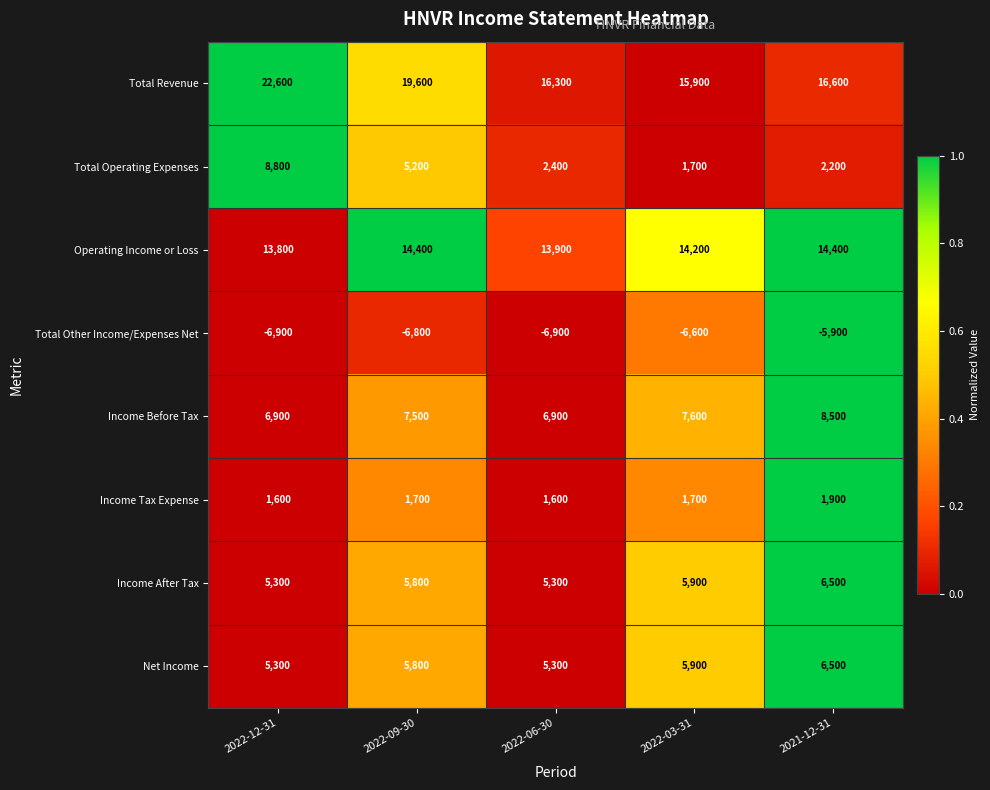

Where is Total Revenue nearest to the value 19250?

2022-09-30